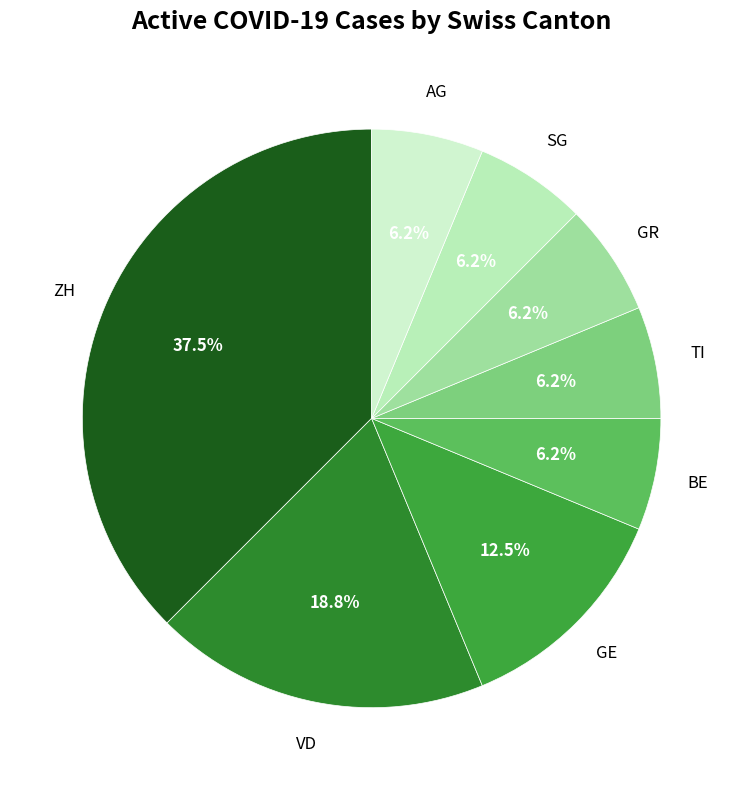

What is the largest slice in the pie chart?

ZH